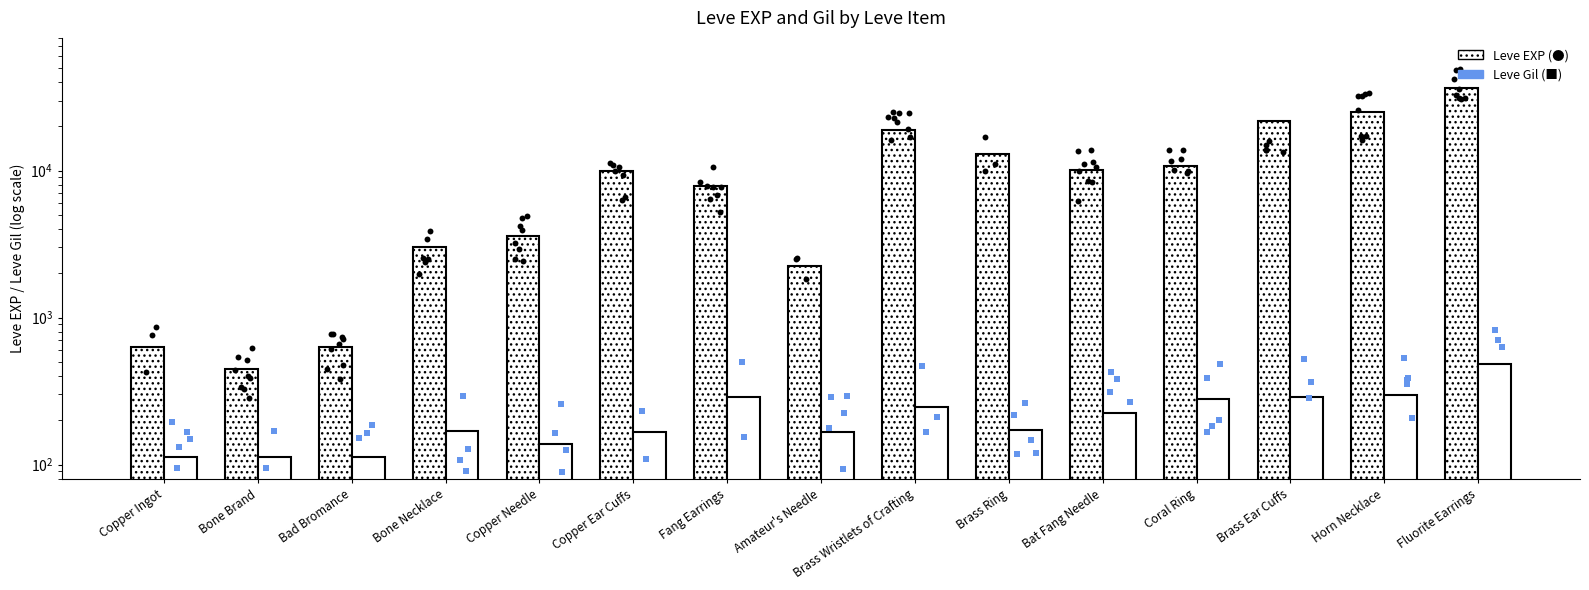

What are all the series names shown in the legend?

Leve EXP, Leve Gil